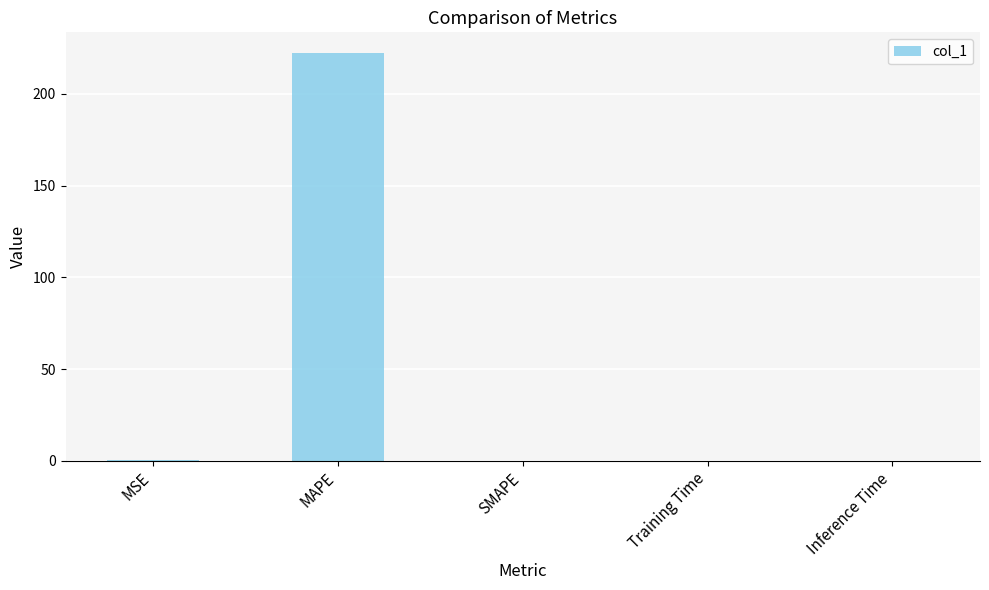

Which label corresponds to the largest value in the chart?

MAPE